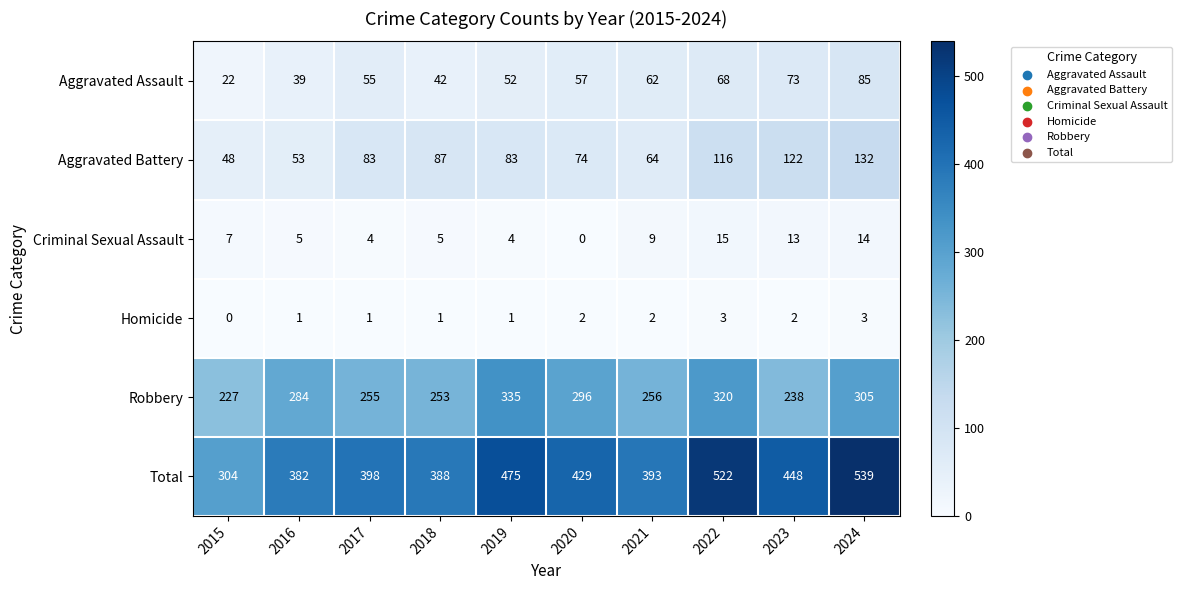

At which label does Total first exceed 429?

2019